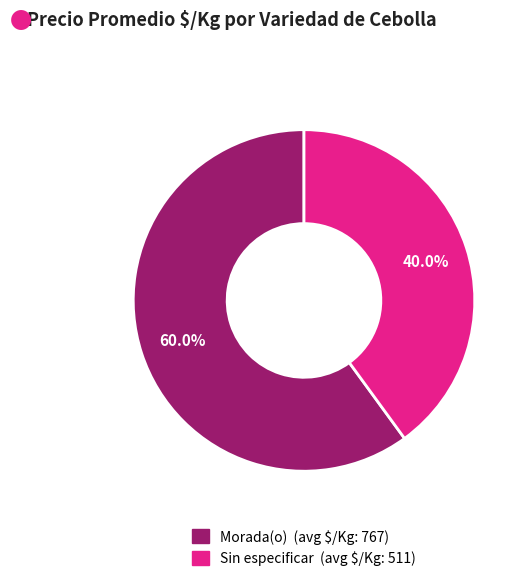

Which slice is the smallest?

Sin especificar